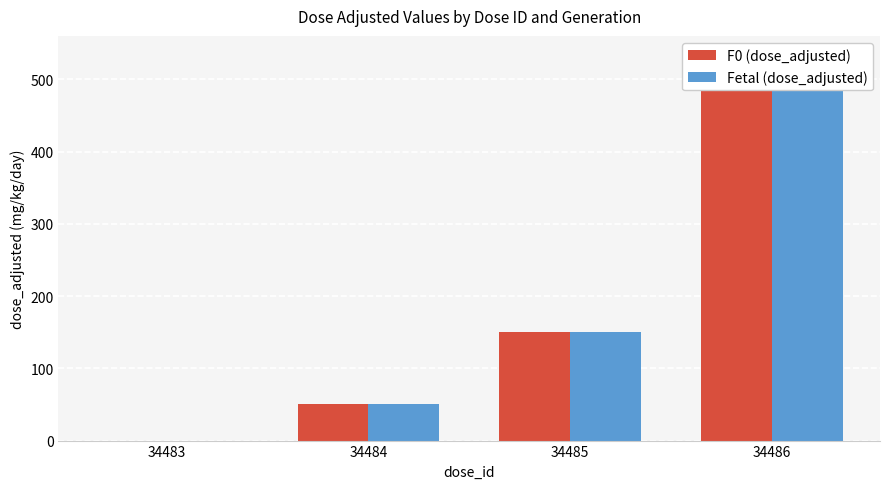

Is it true that F0 (dose_adjusted) equals 500 at 34486?

True